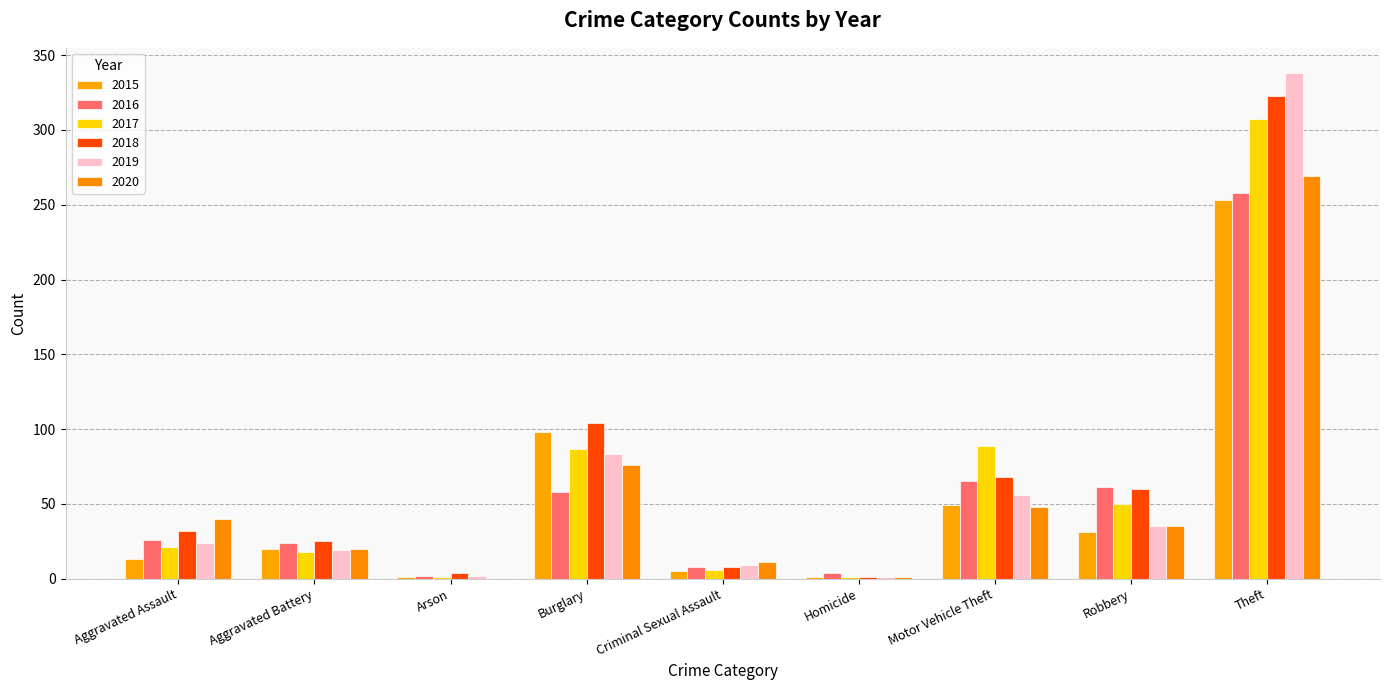

The 2015 series shows 49 at Motor Vehicle Theft. True or false?

True